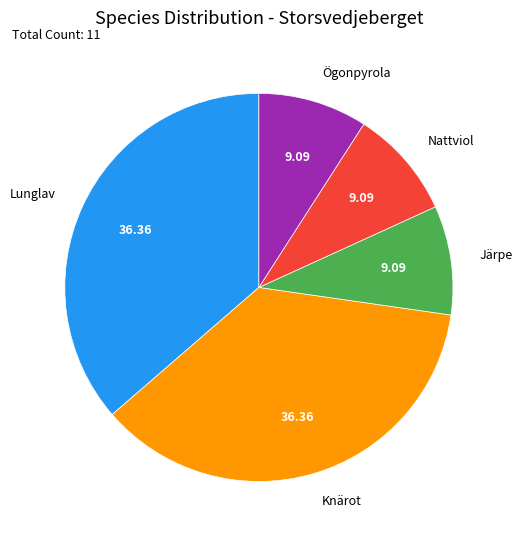

Do Nattviol and Järpe together represent more than half of the pie?

No